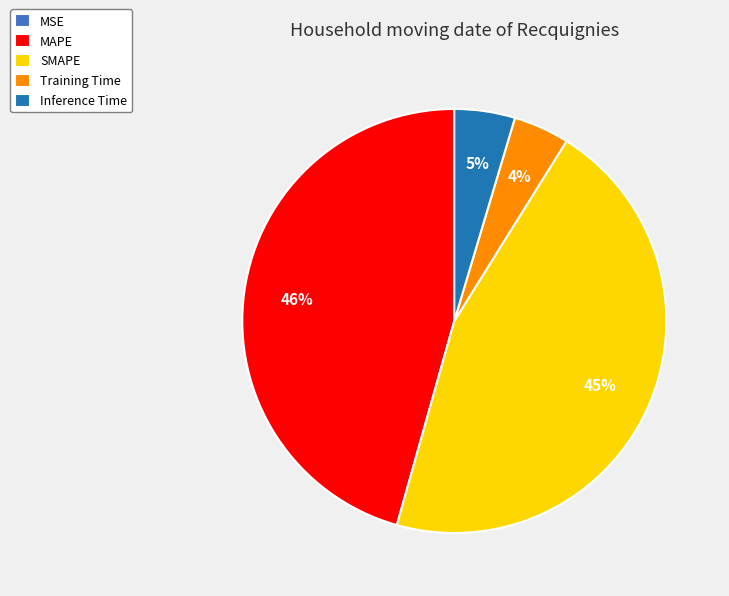

Is it true that MAPE is 46% of the pie?

True